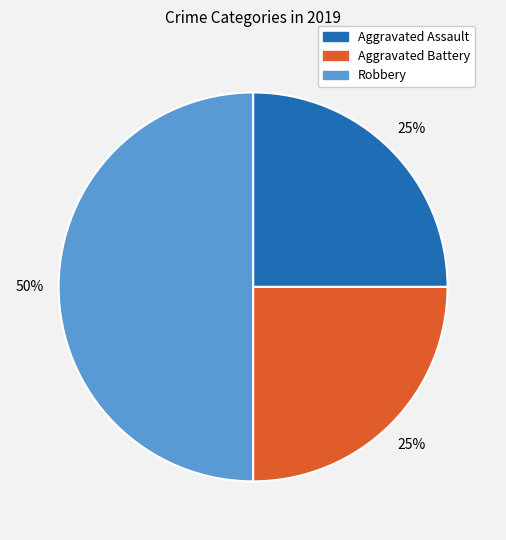

Which slice is the largest?

Robbery